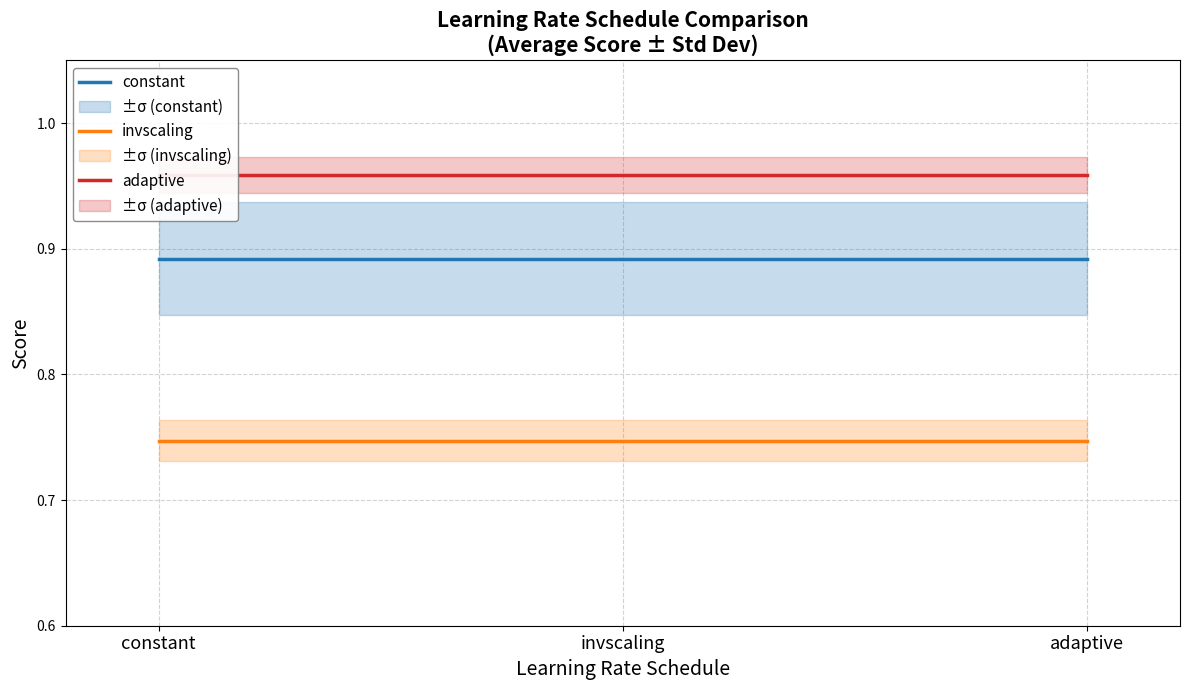

Which category has the lowest value in the constant series?

constant